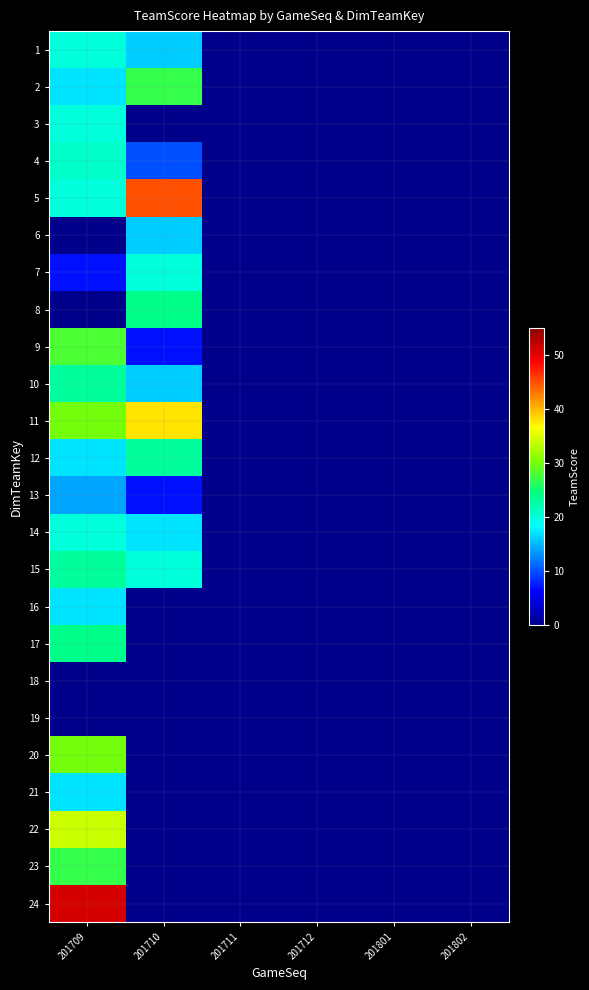

List the series in order of their peak value, highest first.

24, 5, 11, 22, 20, 9, 2, 23, 8, 17, 10, 12, 15, 4, 1, 3, 7, 14, 16, 21, 6, 13, 18, 19